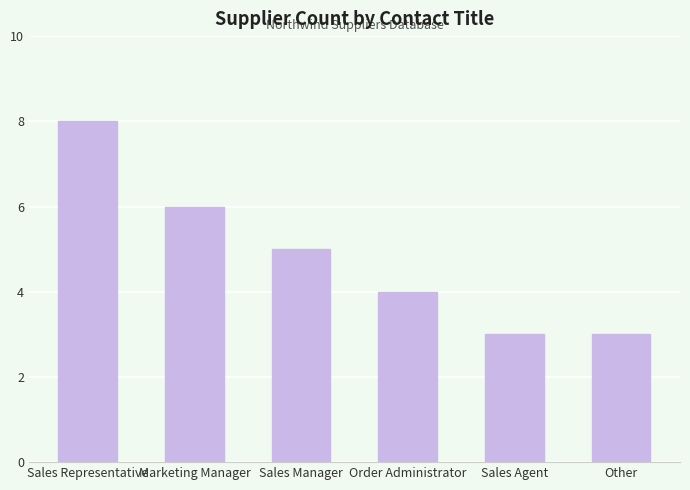

At which category does the chart reach its peak across all series?

Sales Representative